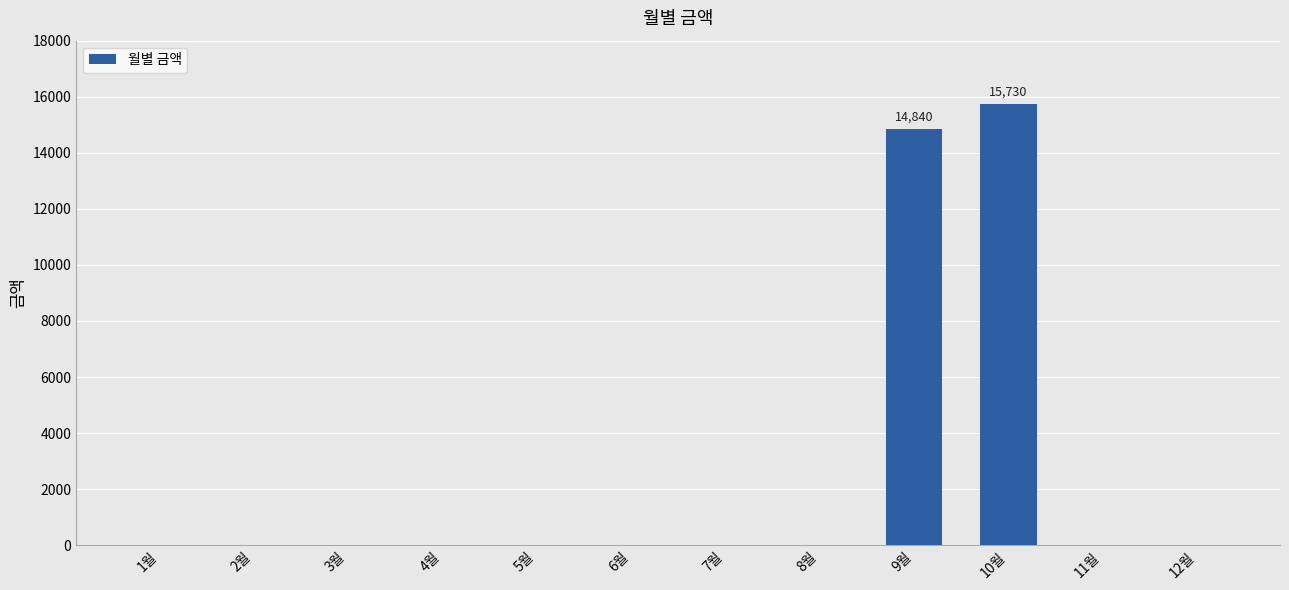

What is the sum of all values?

30570